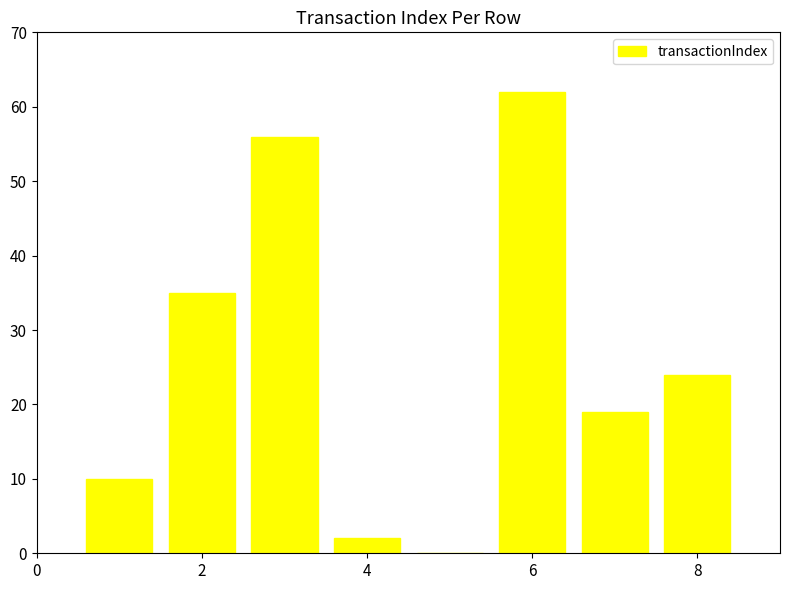

What is the greatest value displayed?

62